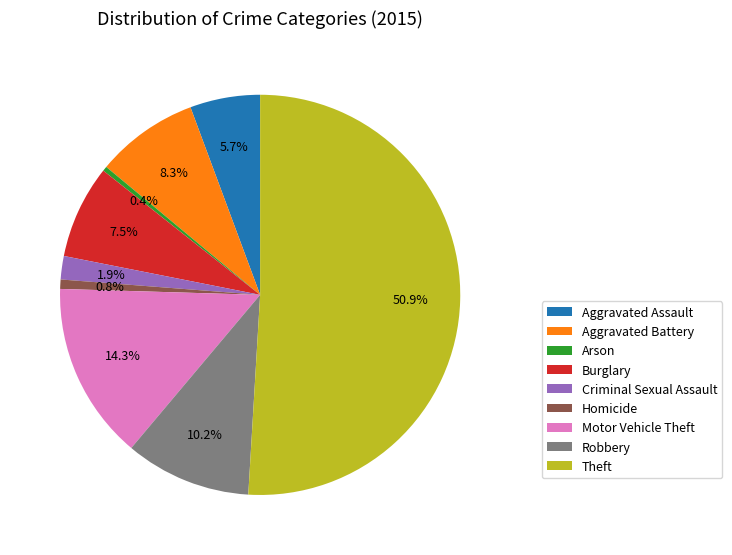

Which slice is the largest?

Theft